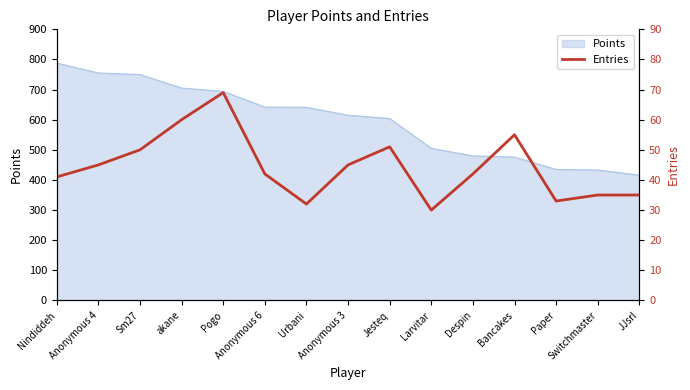

Rank the categories by value from highest to lowest.

Pogo, akane, Bancakes, Jesteq, Sm27, Anonymous 4, Anonymous 3, Anonymous 6, Despin, Nindiddeh, Switchmaster, JJsrl, Paper, Urbani, Larvitar